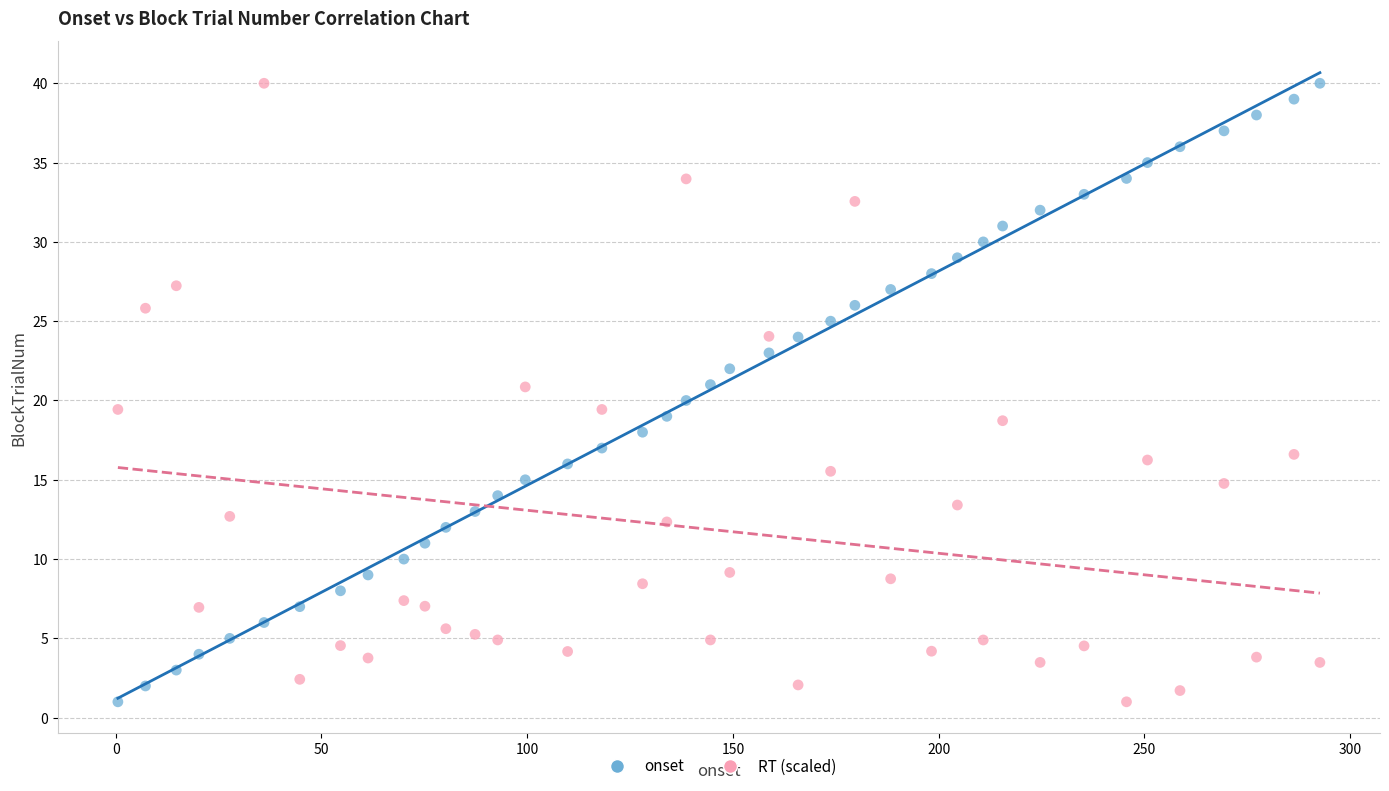

Across all data points, what is the range of Y values (max minus min)?

39.0